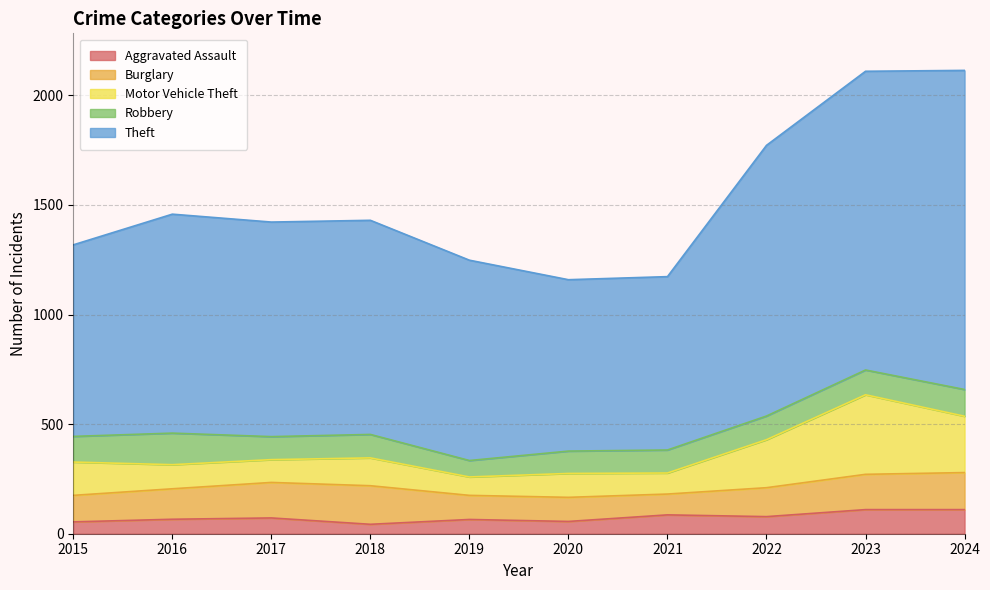

At which label does Motor Vehicle Theft reach its peak?

2023